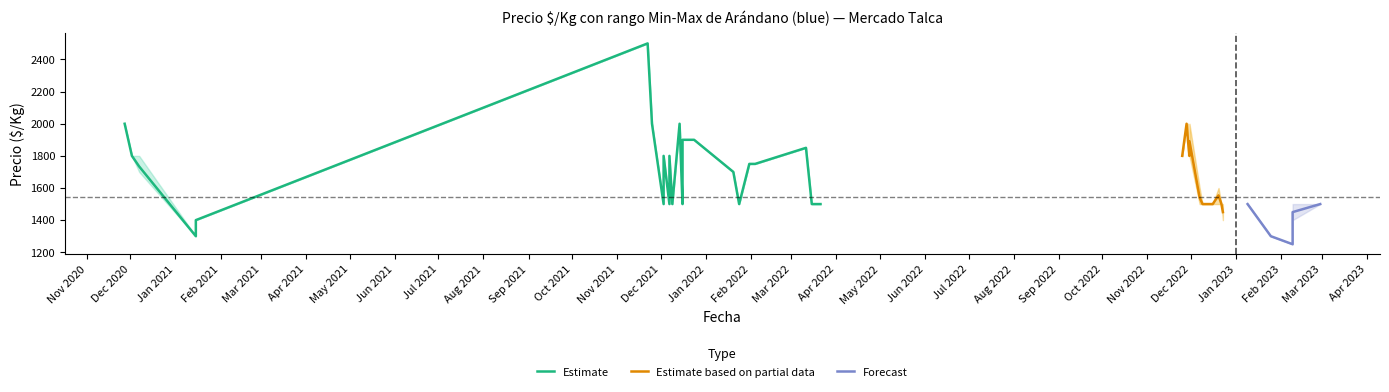

Between 2021-12-14 and 2022-12-16, which is larger?

2021-12-14